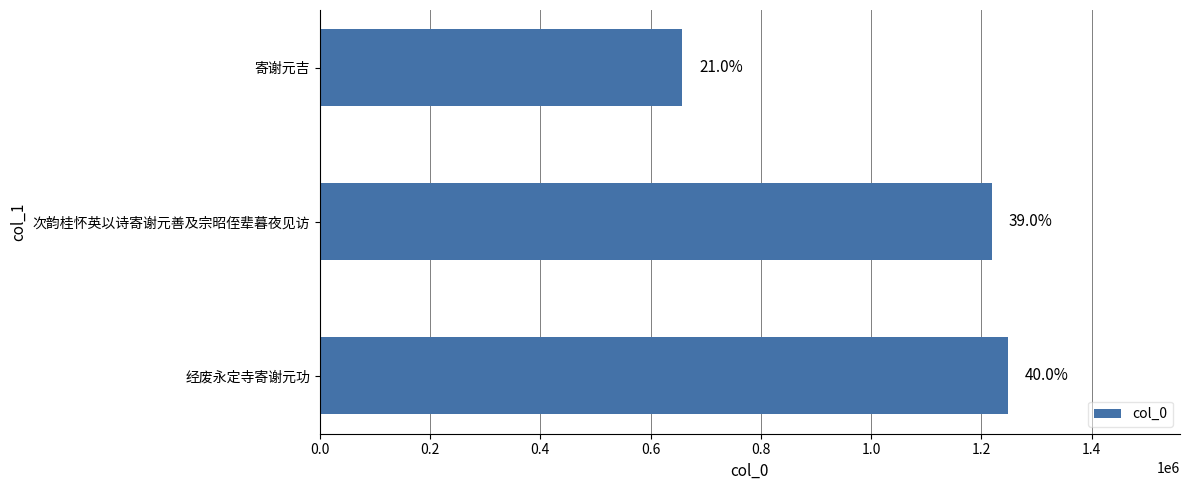

What is the minimum value shown in the chart?

657073